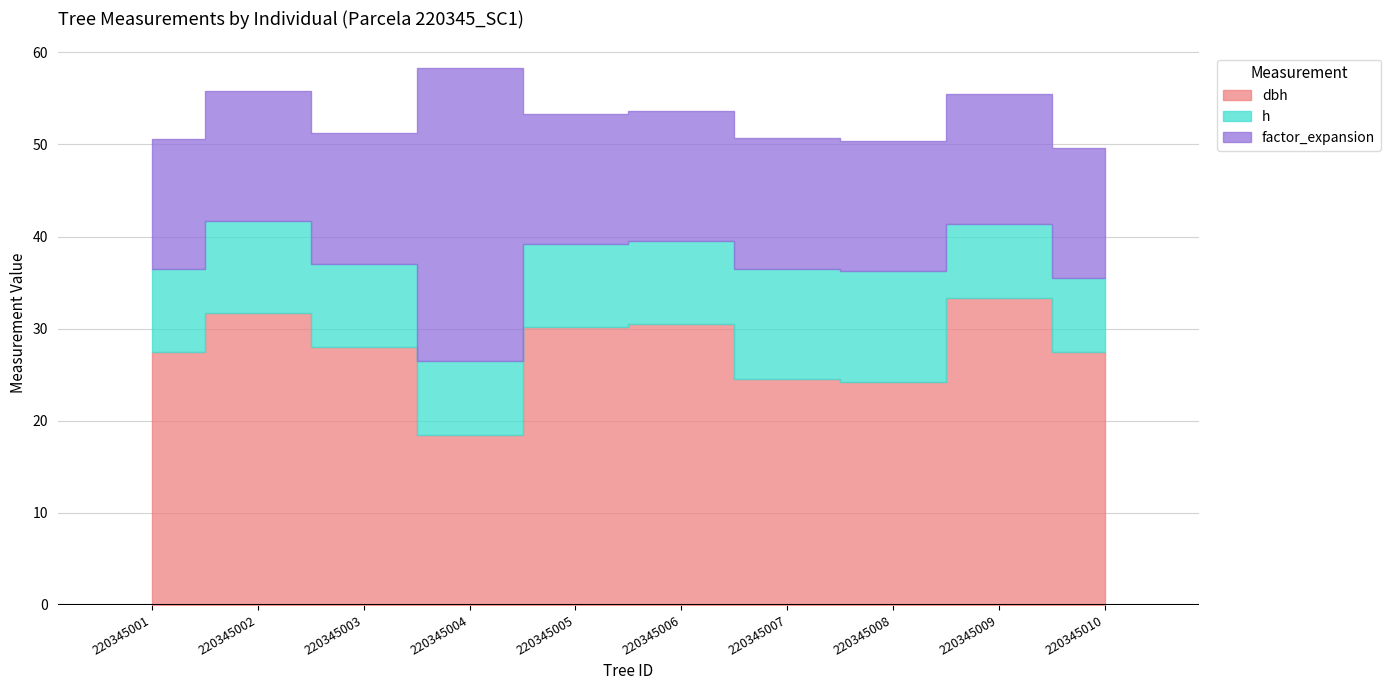

Which series has the largest range (max minus min)?

factor_expansion